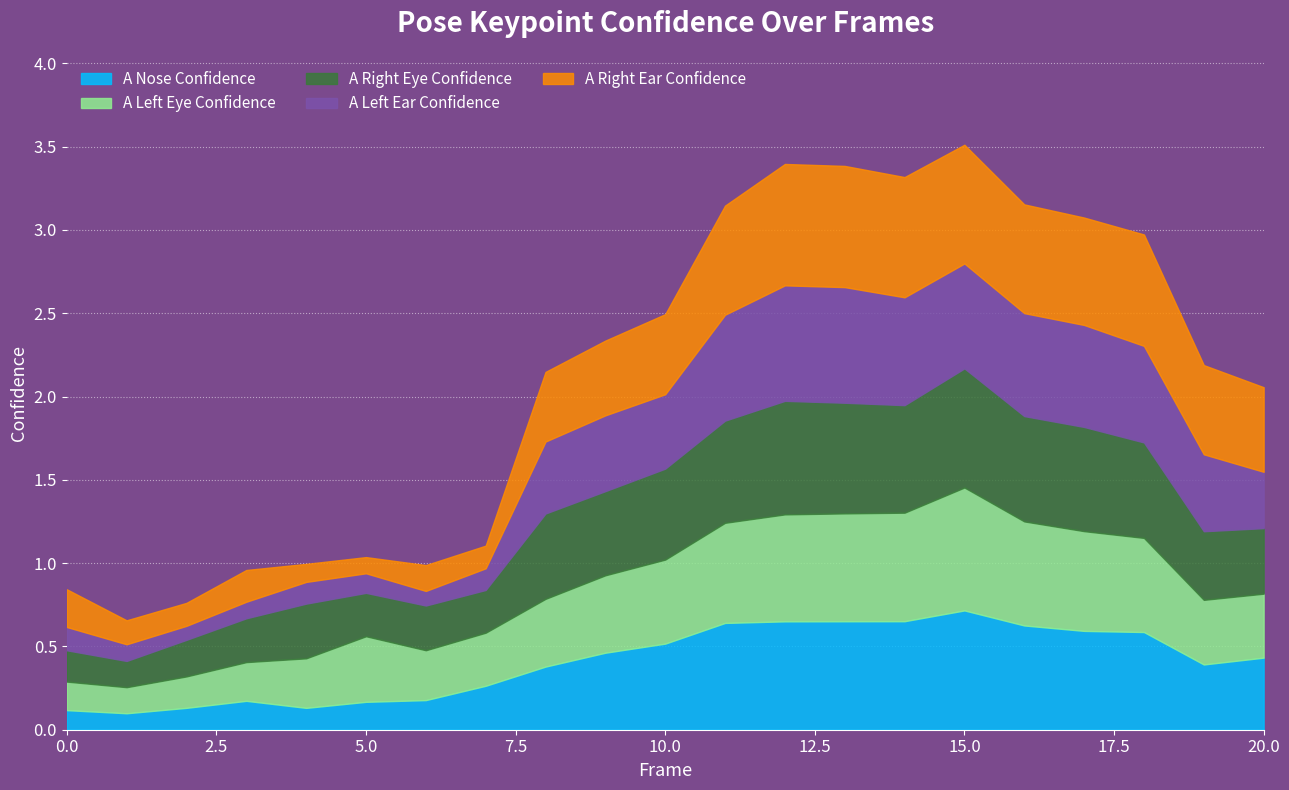

How many interior local valleys does the a_left_ear_confidence series have?

3